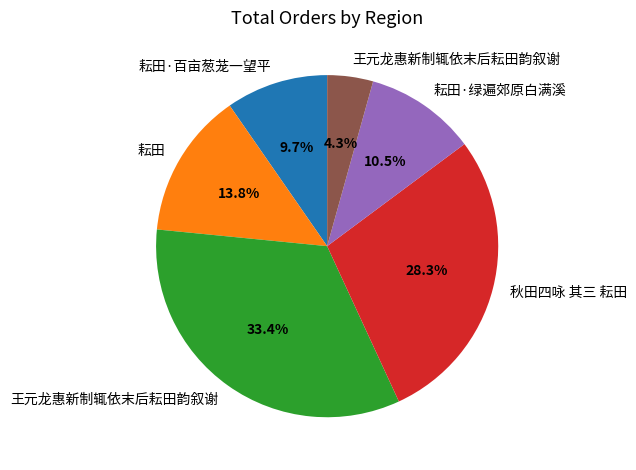

Does any single category account for the majority?

No